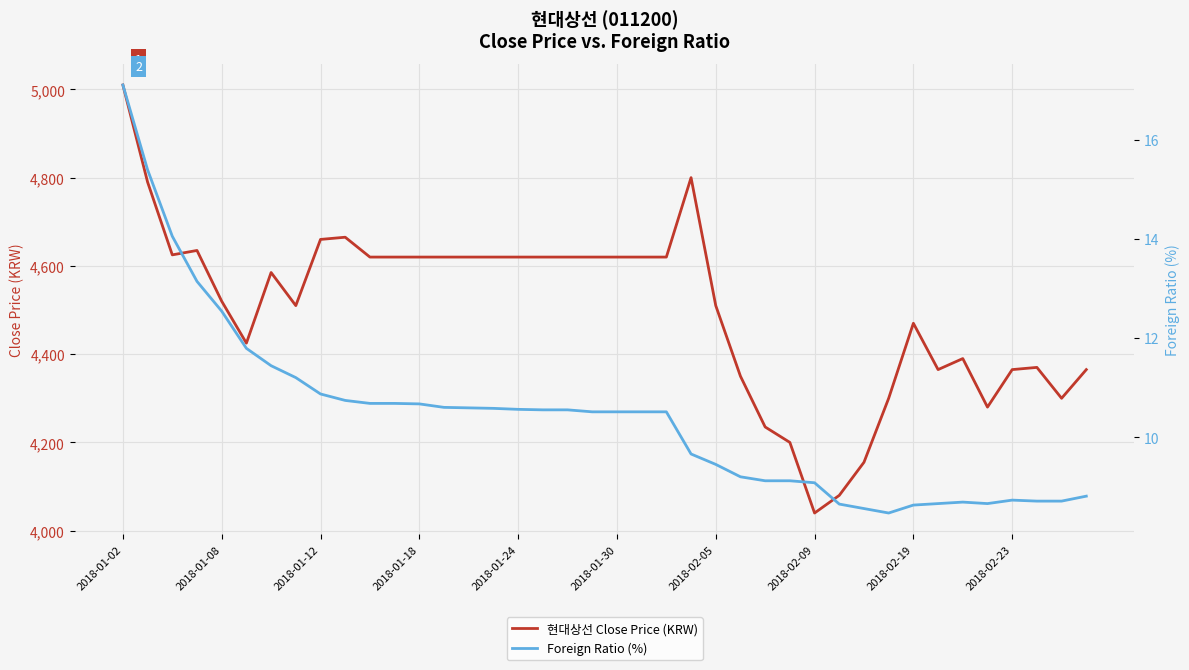

In Foreign Ratio (%), how many points are higher than both neighbors (excluding endpoints)?

2